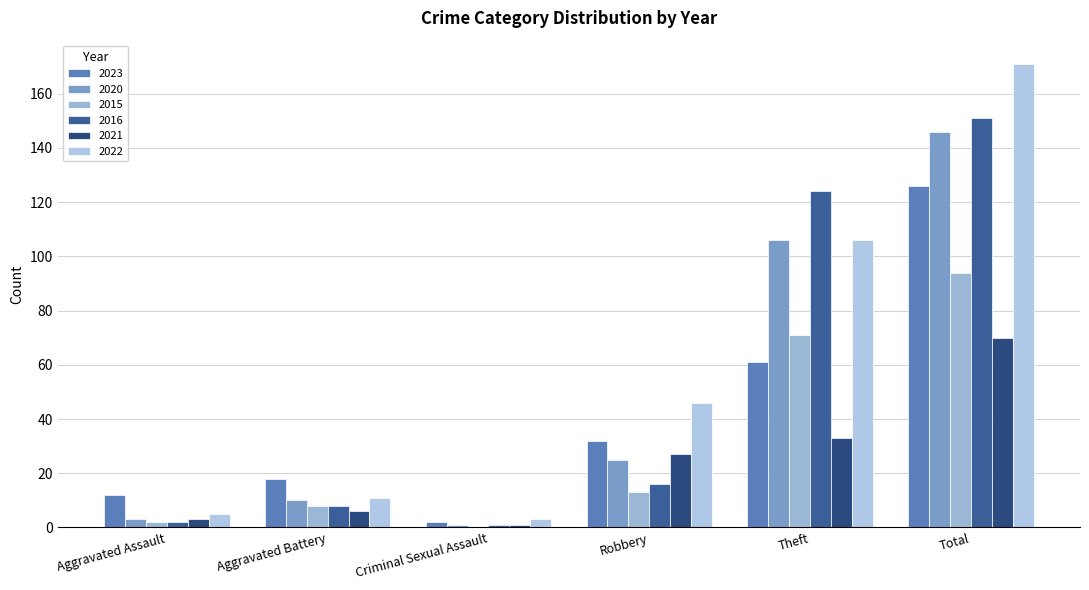

Rank the categories by 2016 value from highest to lowest.

Total, Theft, Robbery, Aggravated Battery, Aggravated Assault, Criminal Sexual Assault